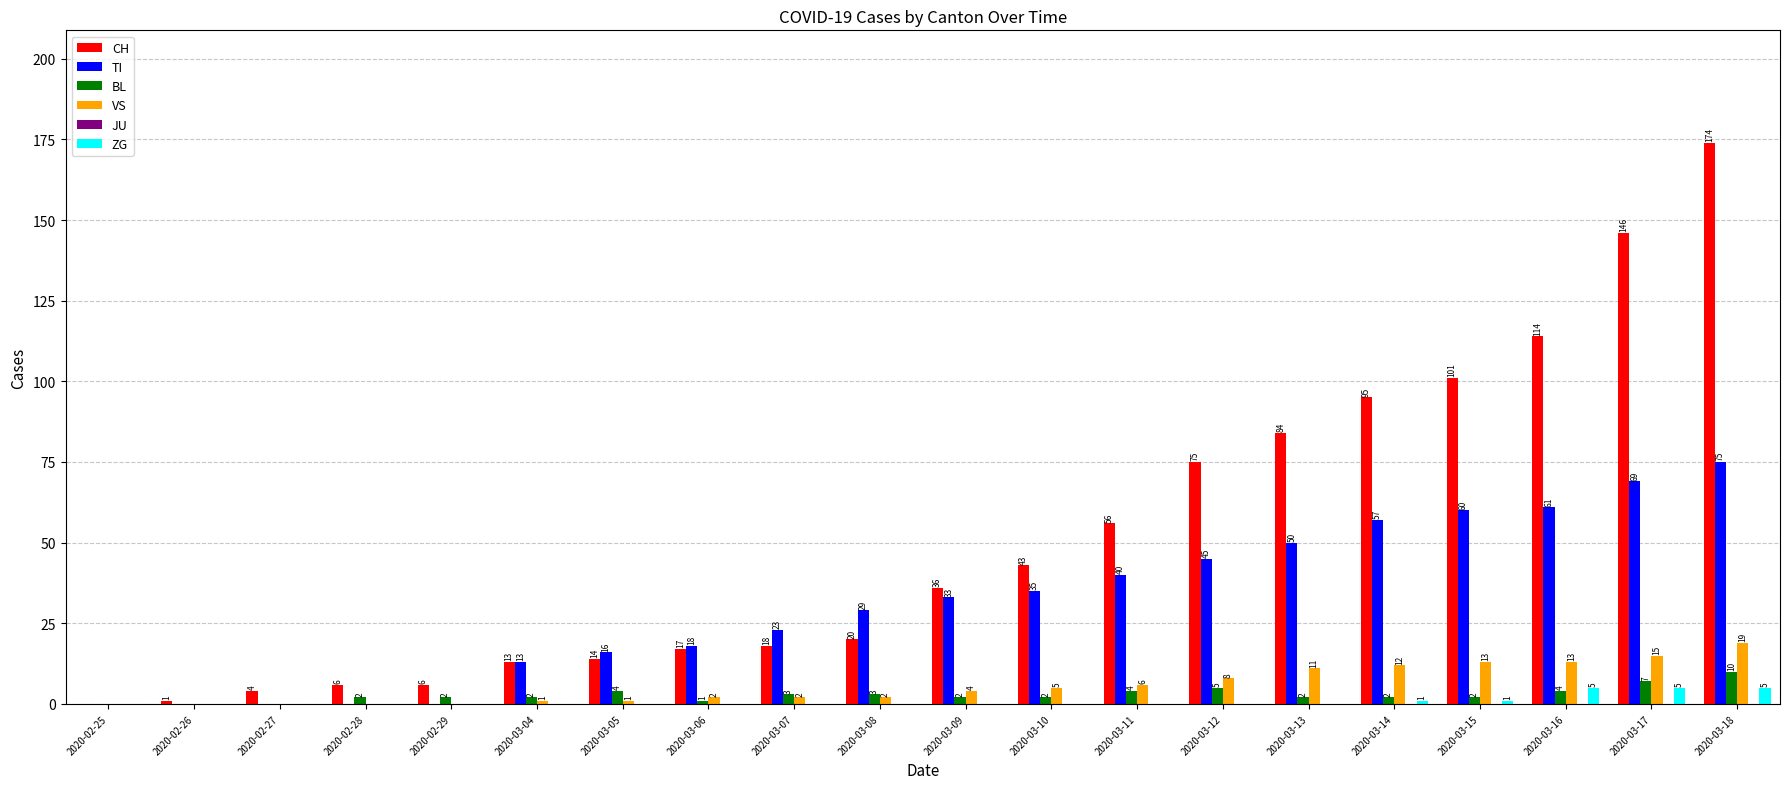

At which label is BL closest to 5?

2020-03-12